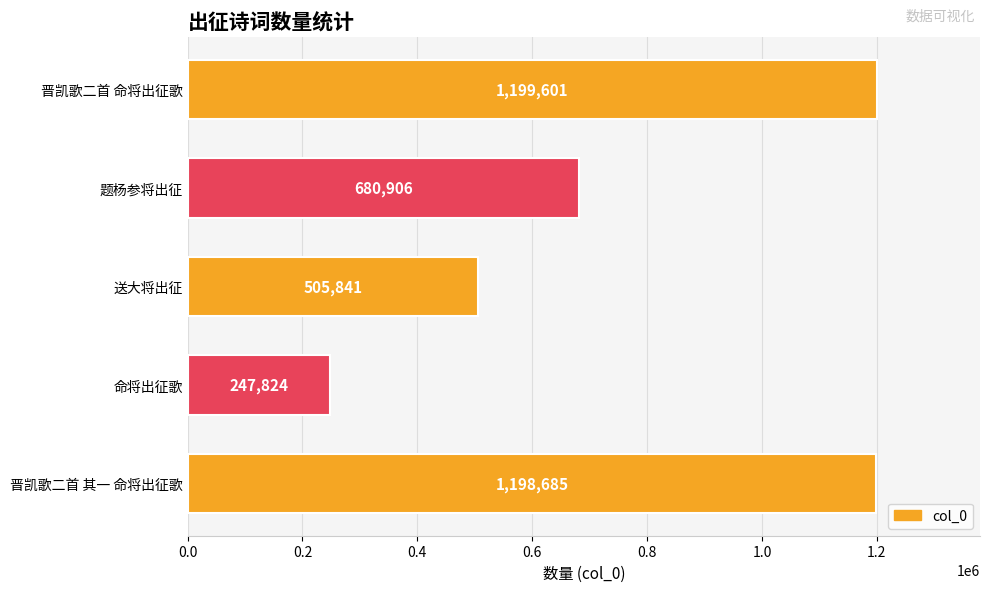

Does the chart contain any negative values?

No